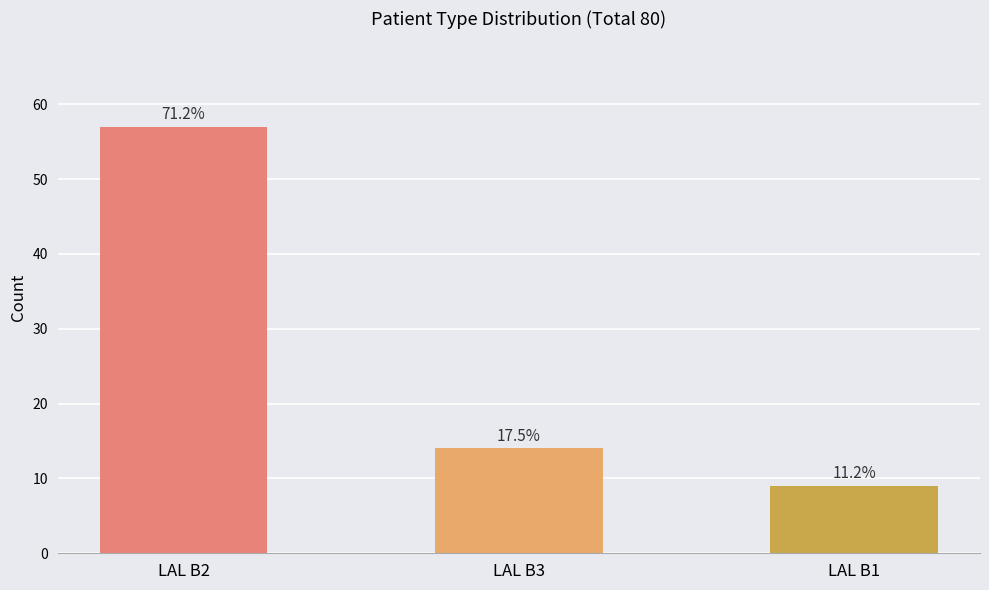

What is the greatest value displayed?

57